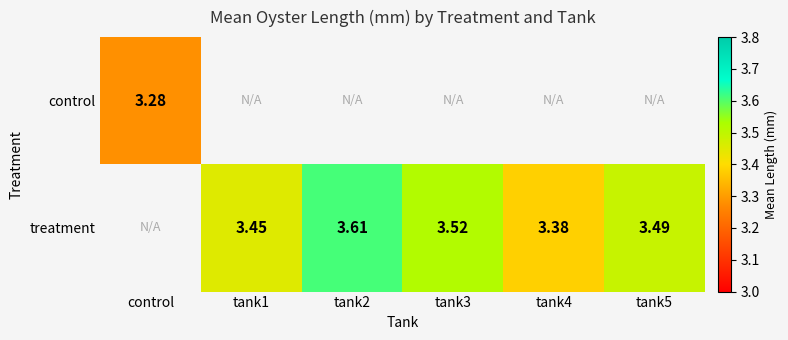

How many data points does each series have?

6